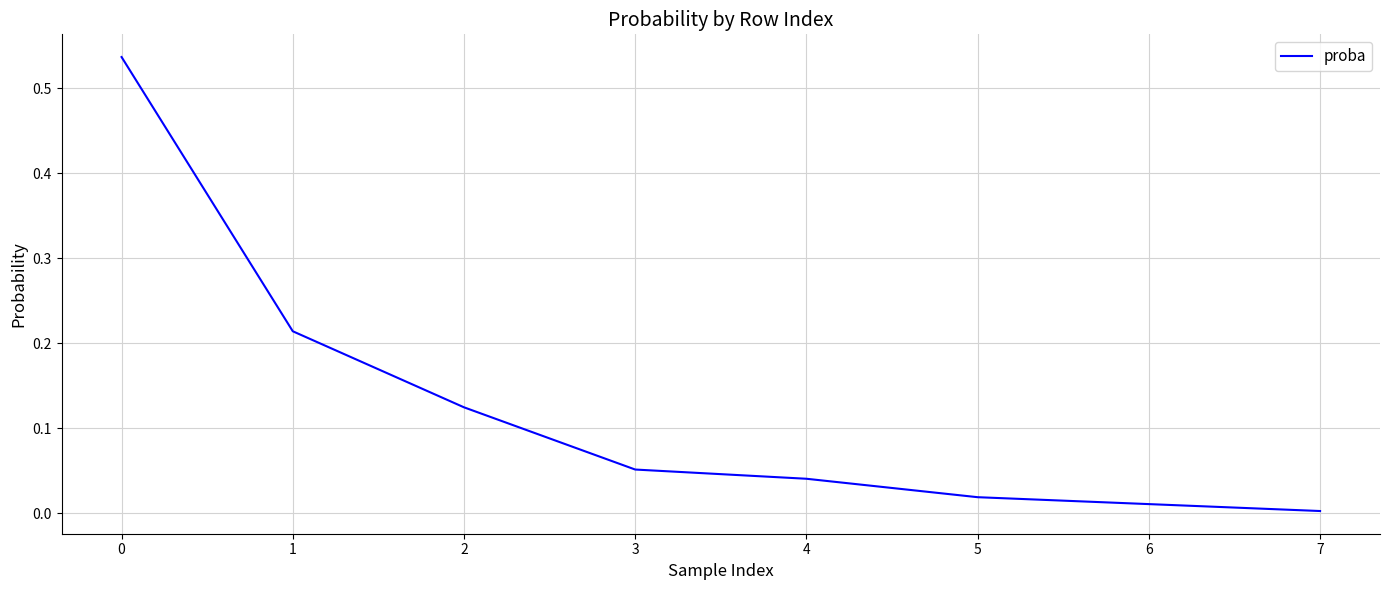

What is the sum of all values?

1.0